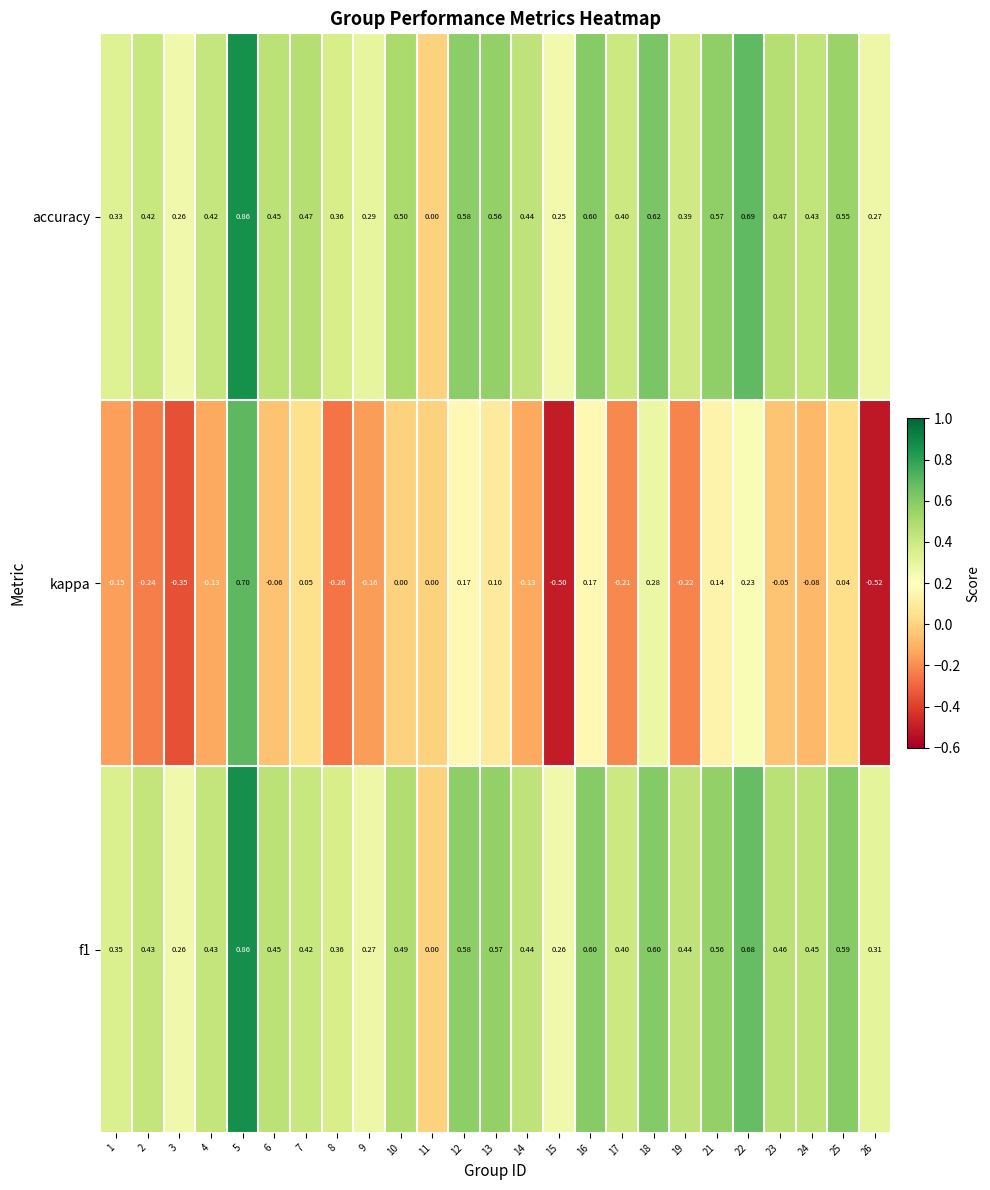

How many categories are shown in the chart?

25